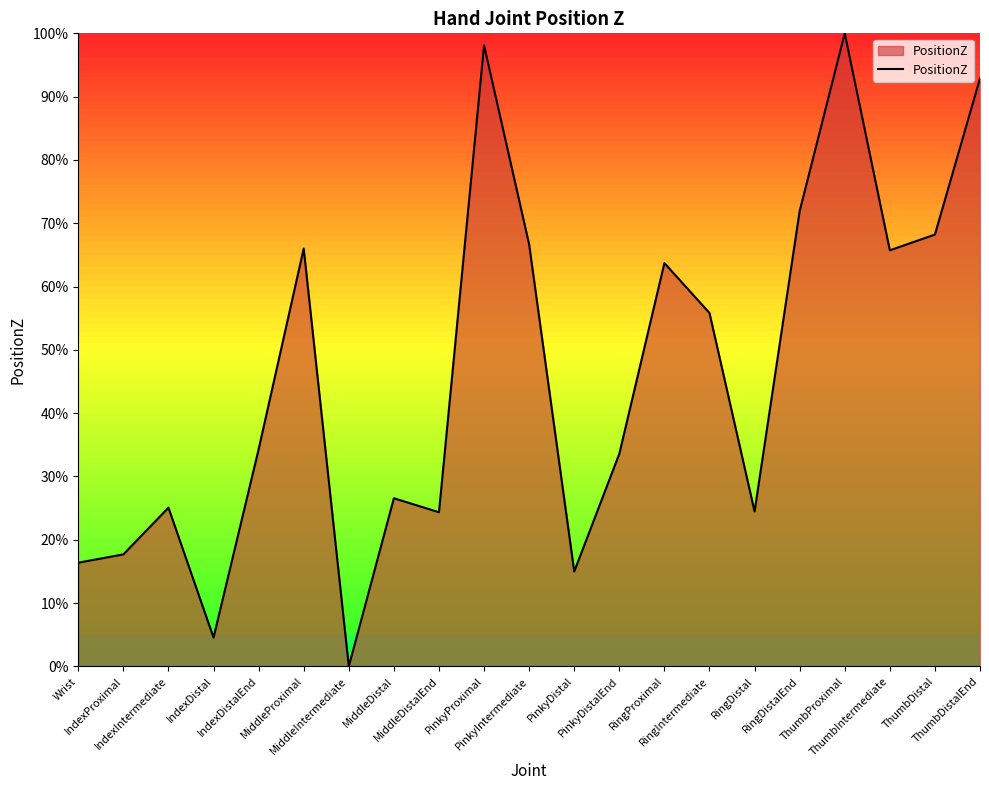

List the labels in order of value, smallest first.

MiddleIntermediate, IndexDistal, PinkyDistal, Wrist, IndexProximal, MiddleDistalEnd, RingDistal, IndexIntermediate, MiddleDistal, PinkyDistalEnd, IndexDistalEnd, RingIntermediate, RingProximal, ThumbIntermediate, MiddleProximal, PinkyIntermediate, ThumbDistal, RingDistalEnd, ThumbDistalEnd, PinkyProximal, ThumbProximal